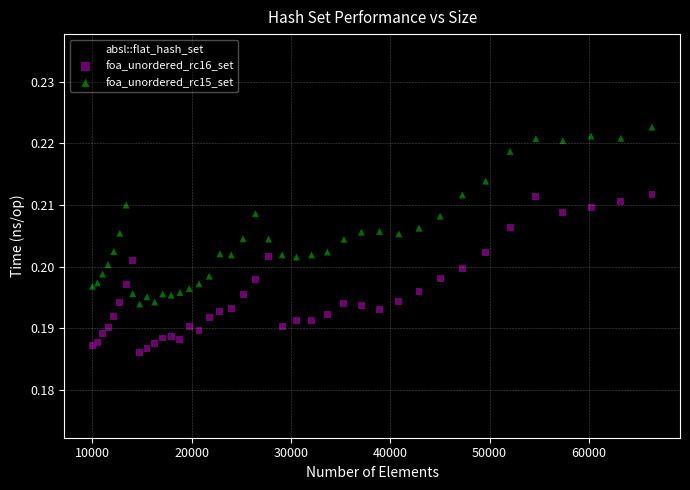

Which series reaches the minimum Y coordinate?

absl::flat_hash_set